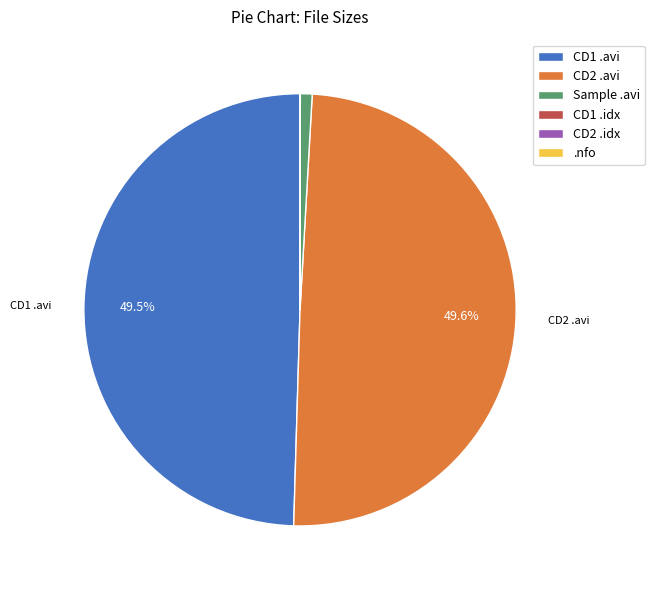

Is there any slice that represents more than half of the pie?

No